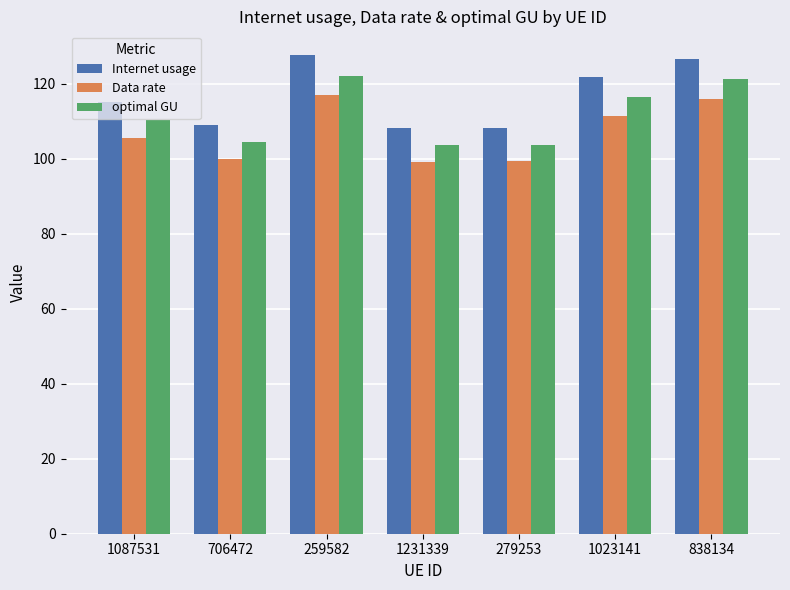

Is the value of optimal GU at 1023141 greater than the value of Internet usage at 838134?

No